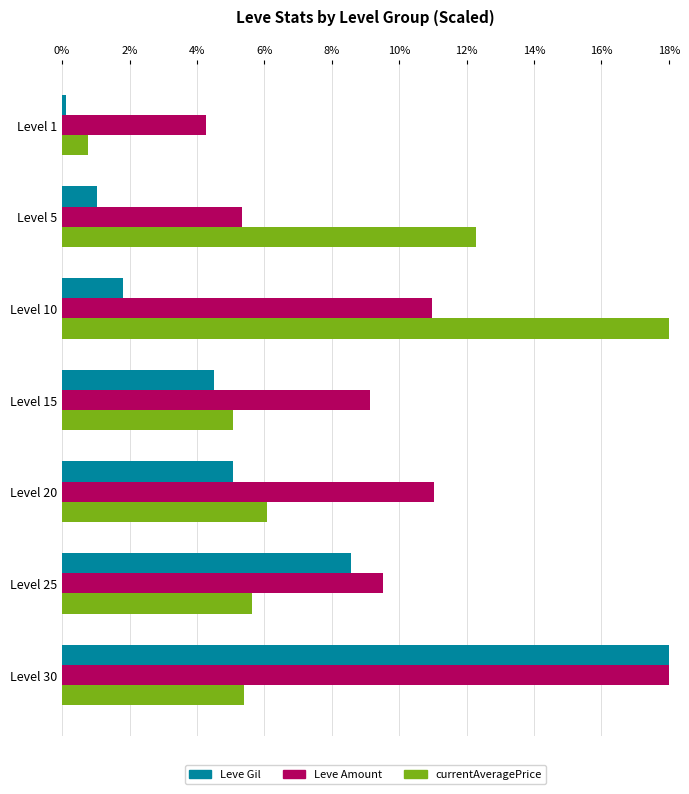

Which series changed the most between Level 5 and Level 30?

Leve Gil